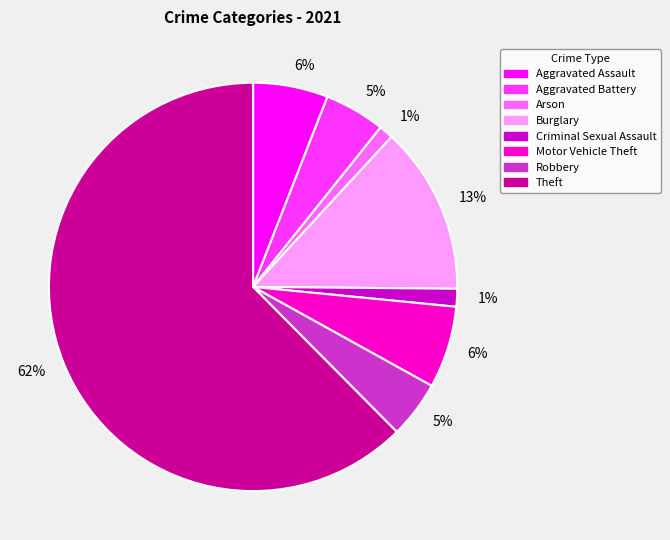

To the nearest percent, what is the average slice percentage?

12%